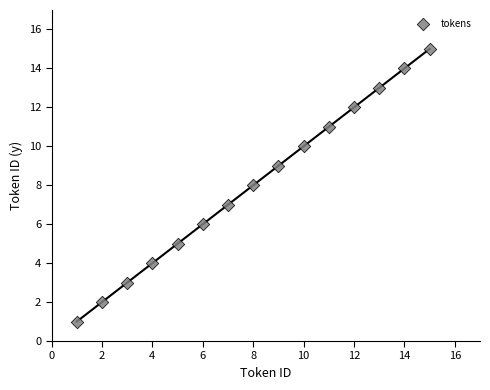

What is the range of X values (max minus min)?

14